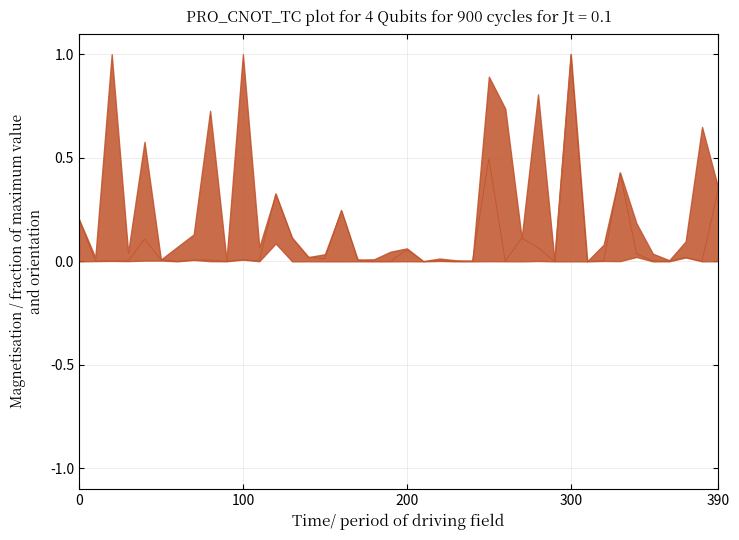

Between 10 and 14, which is larger?

14